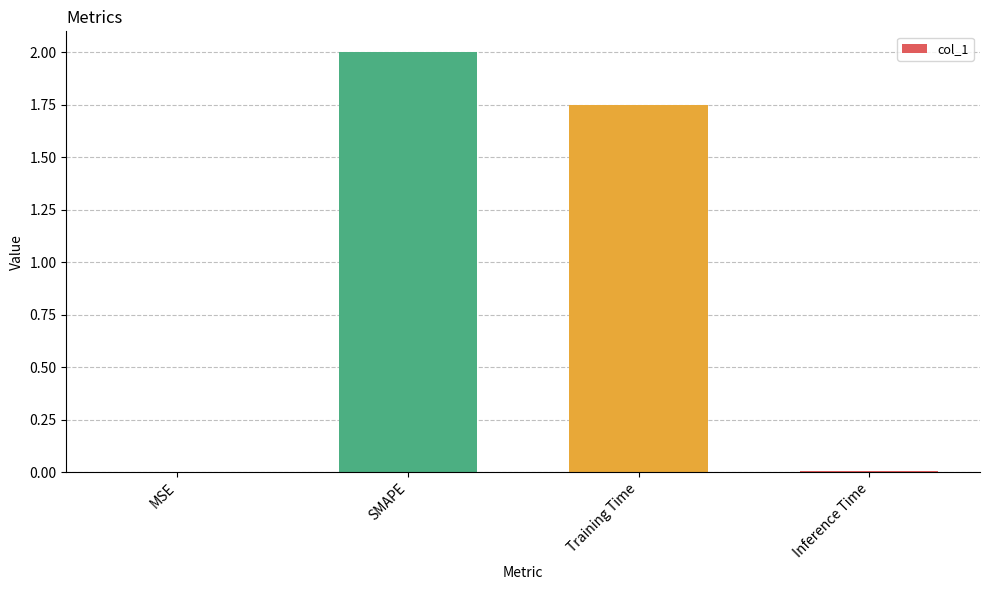

What is the difference between the values at SMAPE and MSE?

2.0